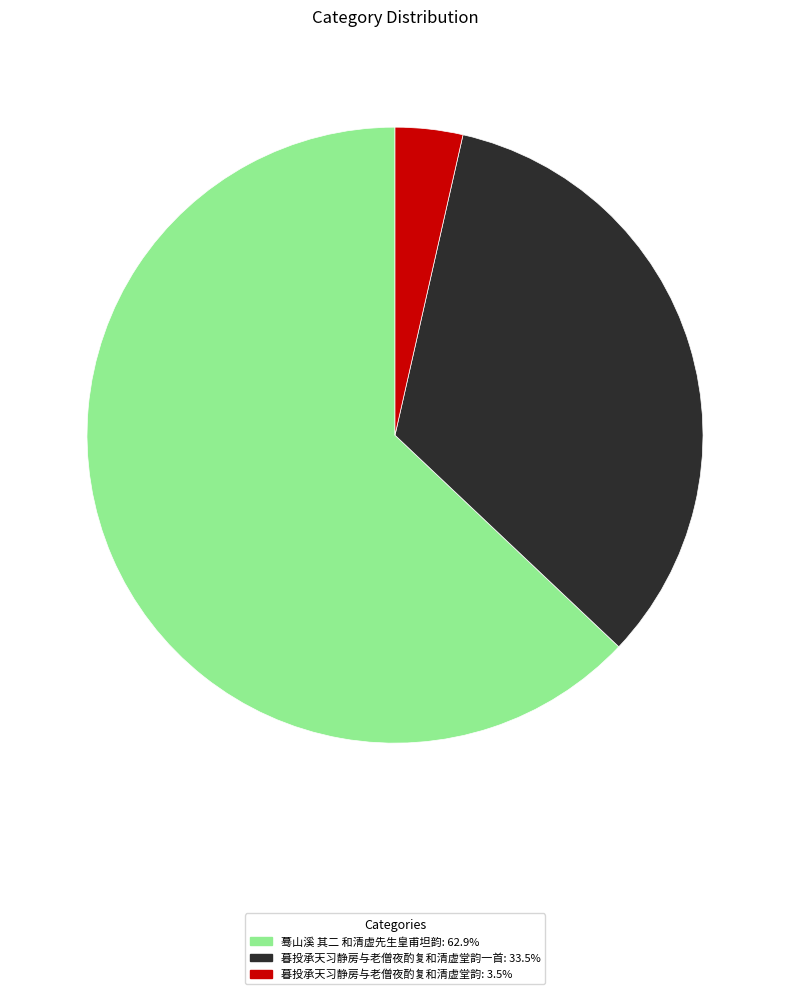

Does any single category account for the majority?

Yes